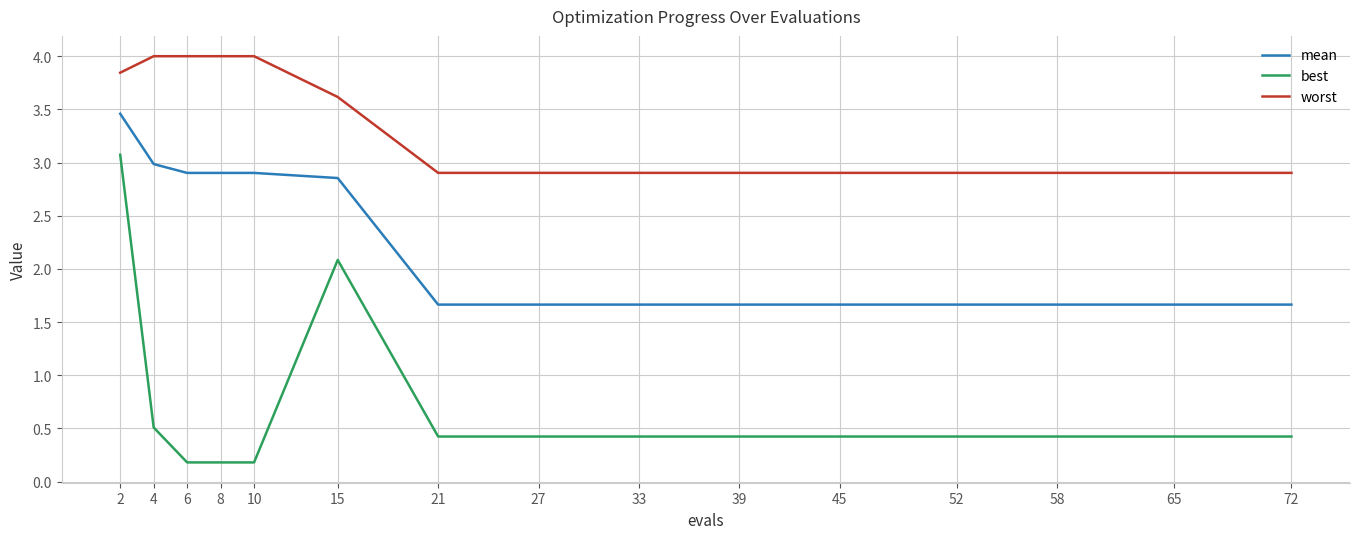

What is the difference between the highest and lowest values at 2?

0.8